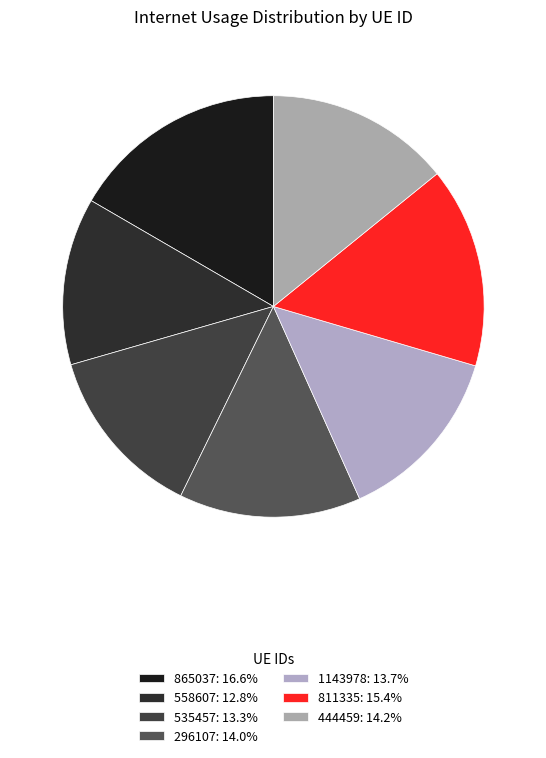

To the nearest percent, what portion does 535457 represent?

13%